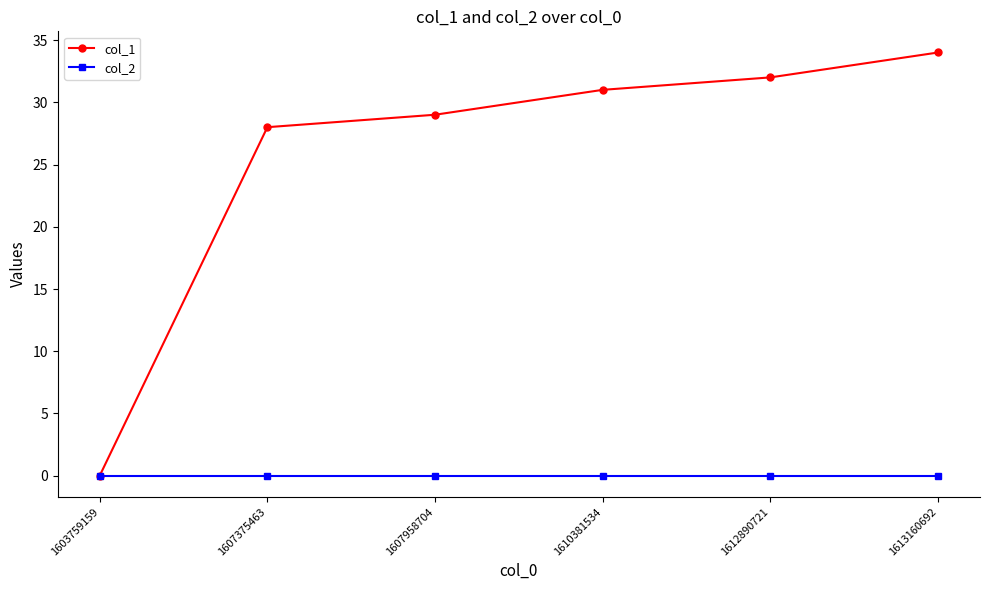

Is this an area chart (filled region under the line)?

No